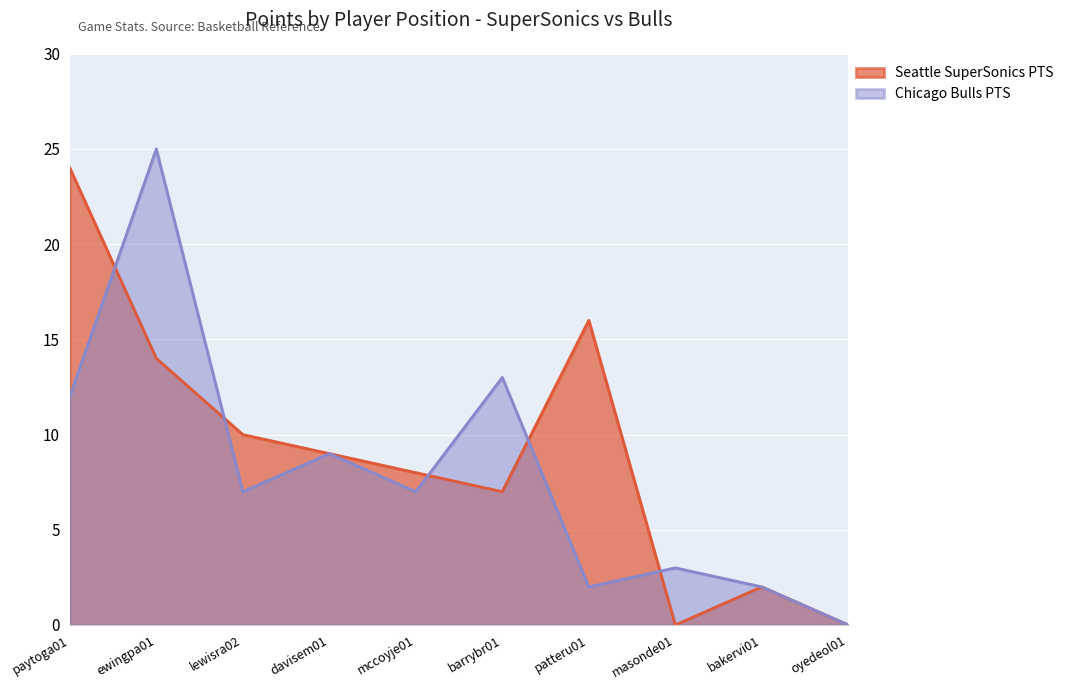

What is the sum of the Chicago Bulls PTS values at patteru01 and davisem01?

11